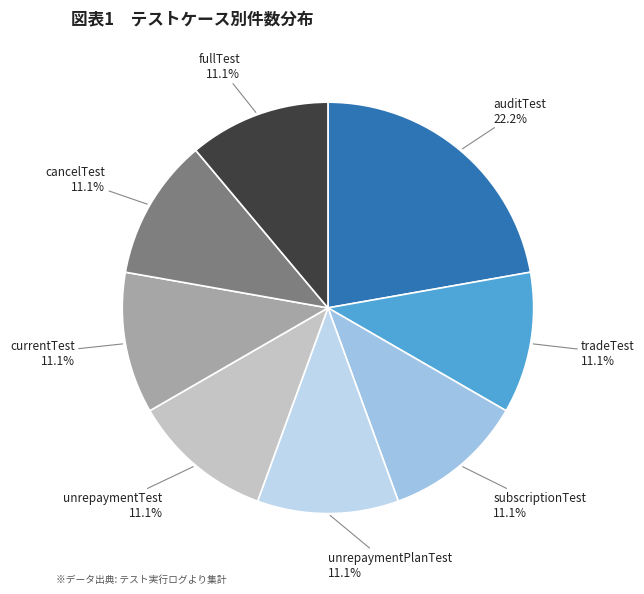

Do cancelTest and unrepaymentPlanTest together represent more than half of the pie?

No